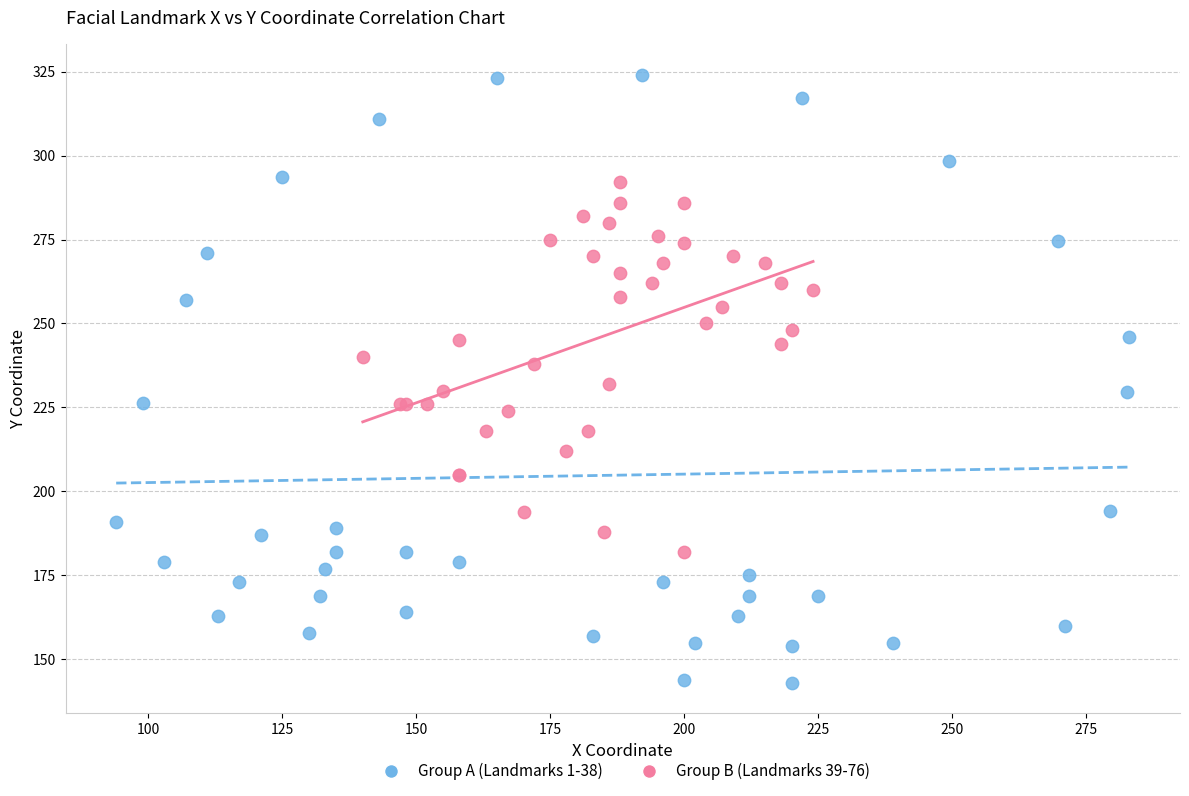

Which series contains the lowest Y value?

Group A (Landmarks 1-38)